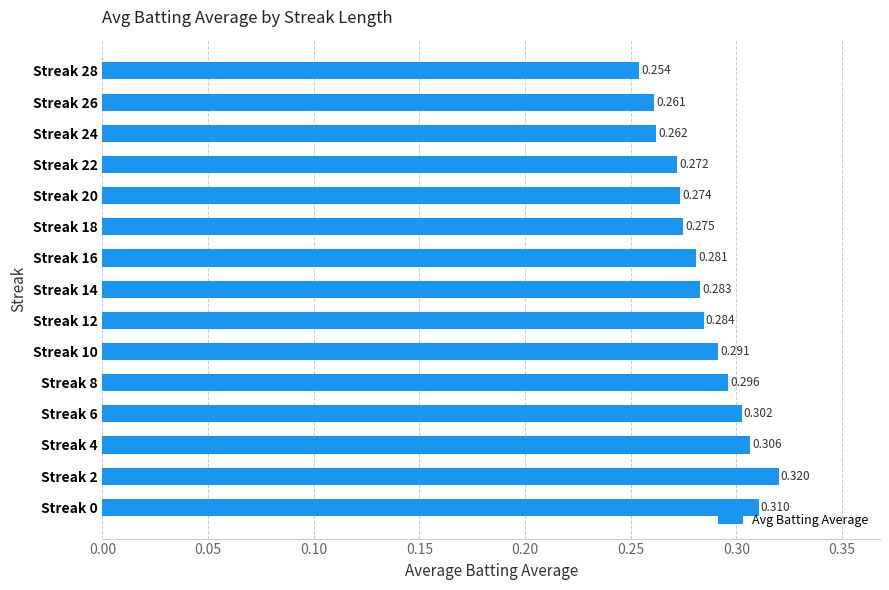

What is the average value?

0.3